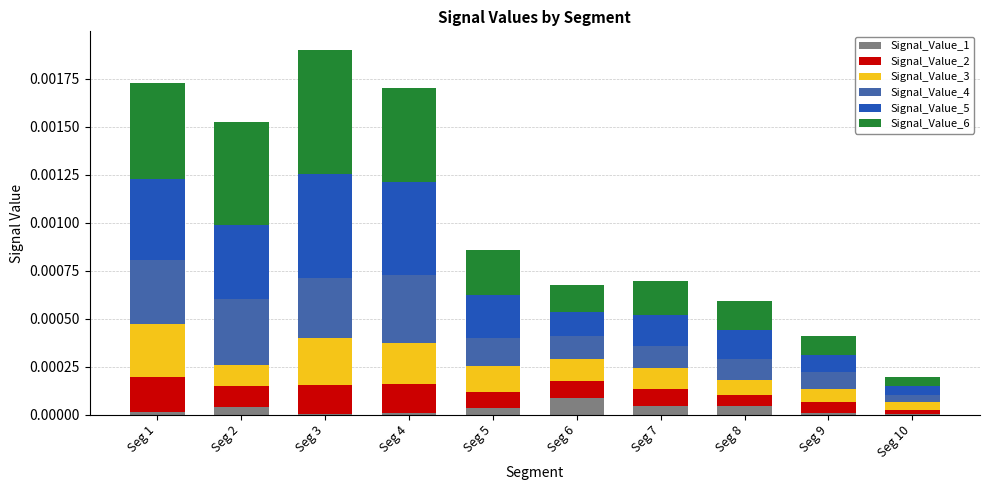

At which label does Signal_Value_1 reach its peak?

Seg 6